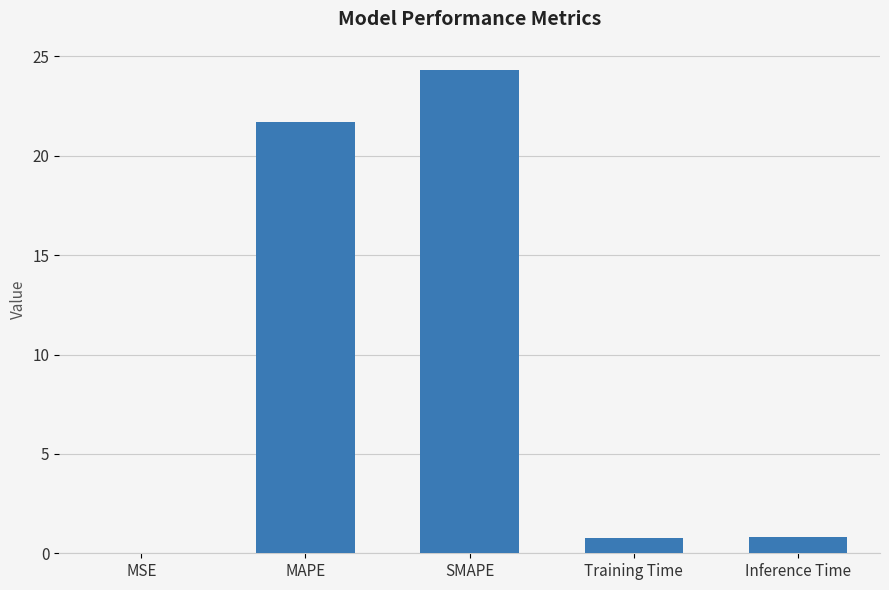

What is the average value?

9.5